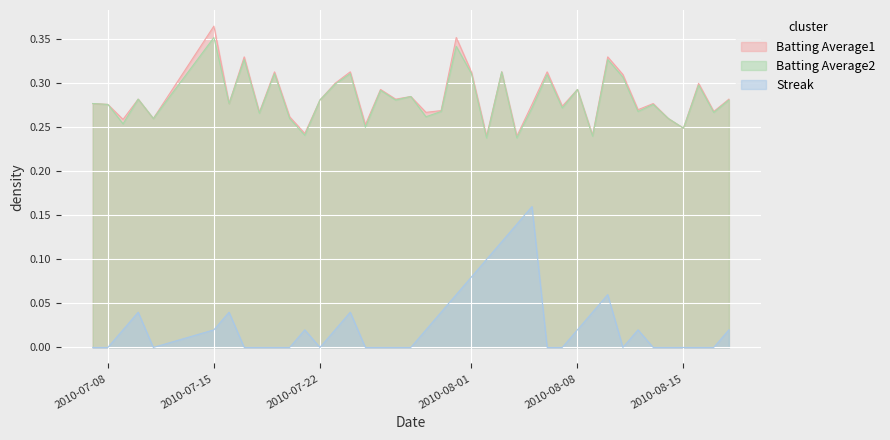

At 2010-07-27, list the series in order from largest to smallest.

Batting Average1, Batting Average2, Streak